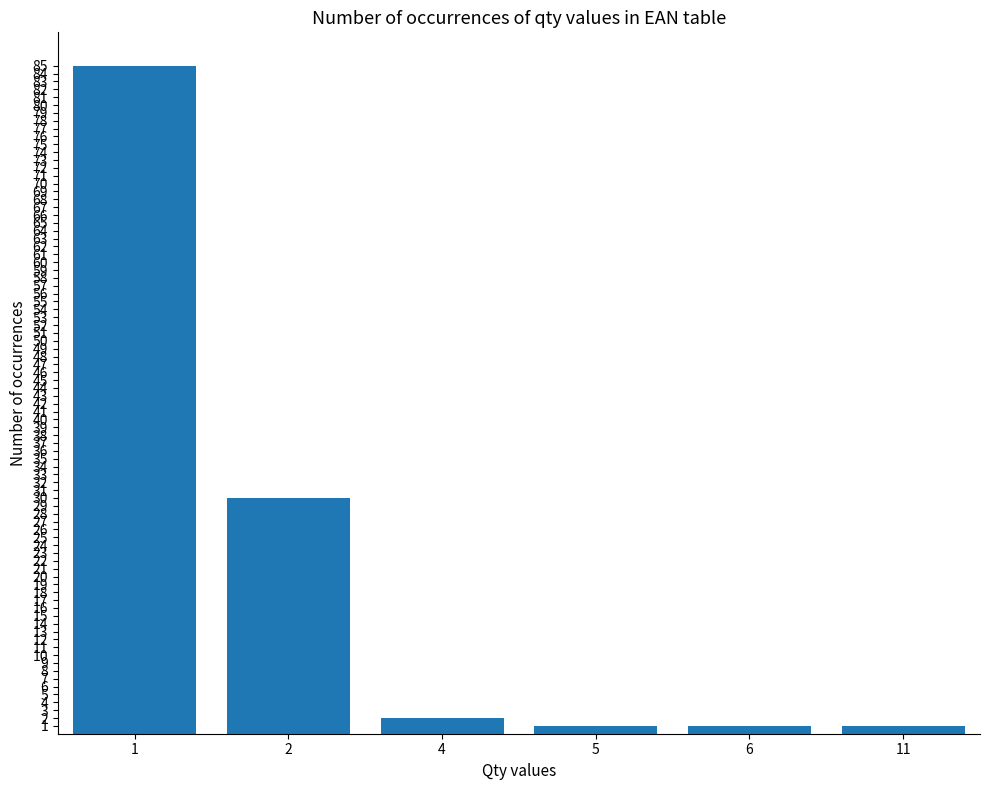

True or false: the data shows 1 at 11.

True